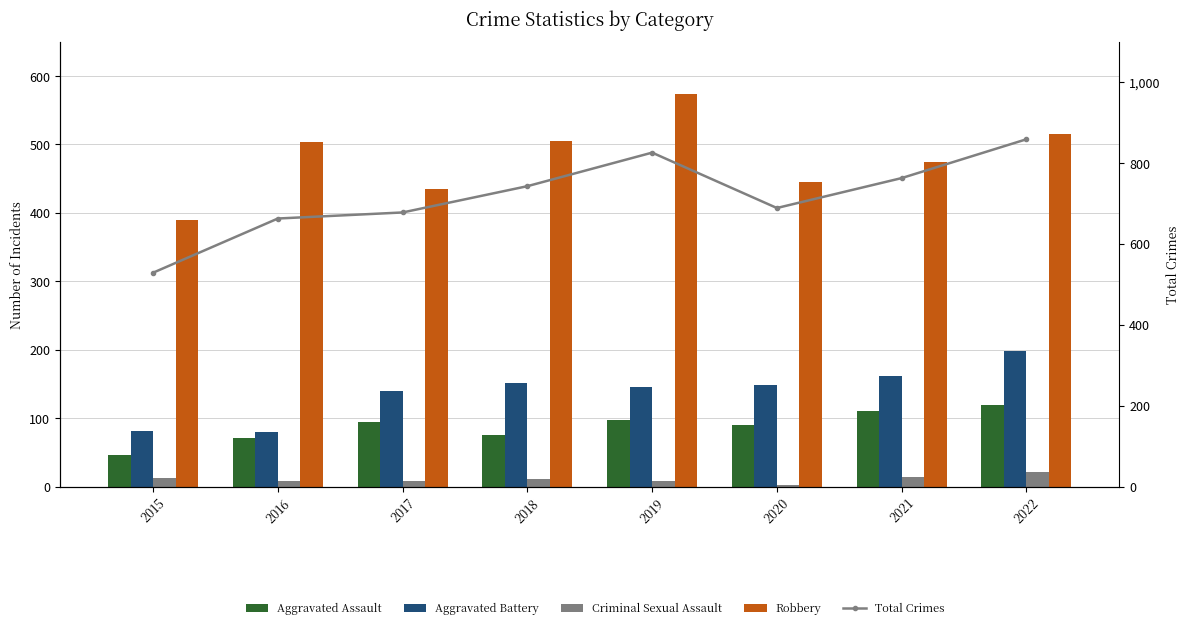

Which series has the largest total across all categories?

Total Crimes